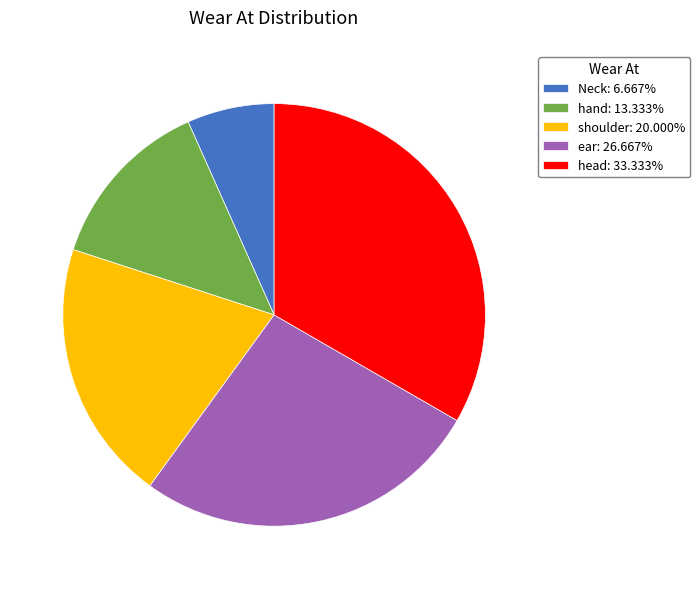

Is the sum of Neck: 6.667% and head: 33.333% greater than half?

No